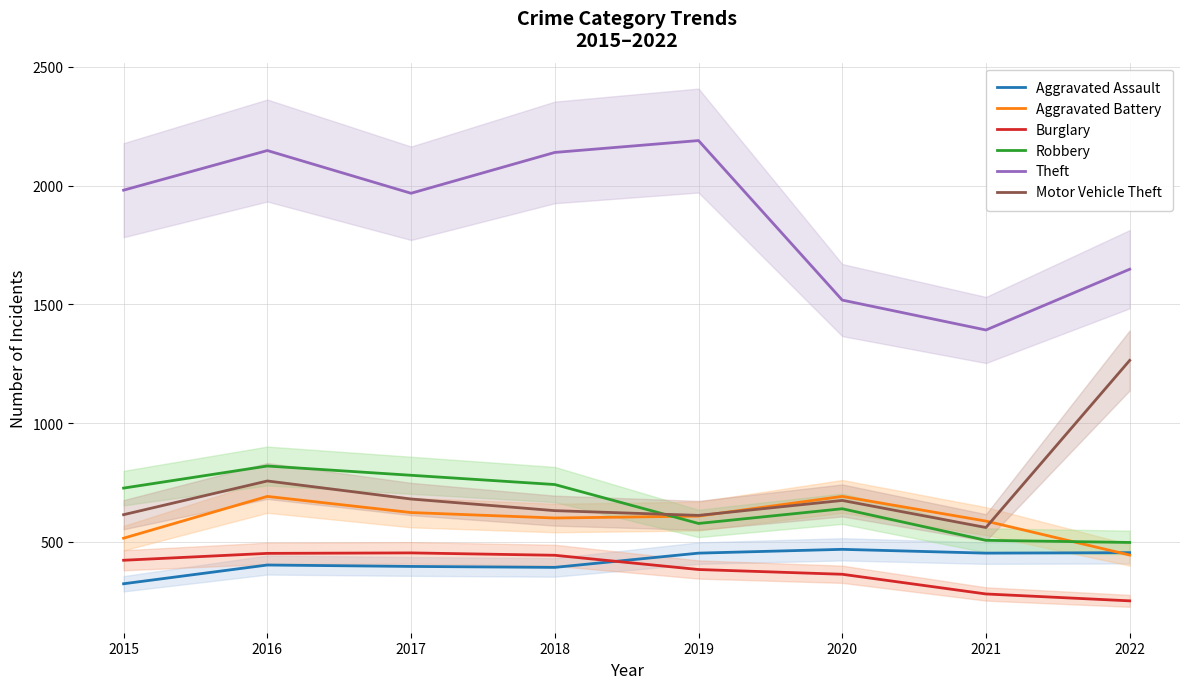

Is it true that Theft equals 2148 at 2016?

True